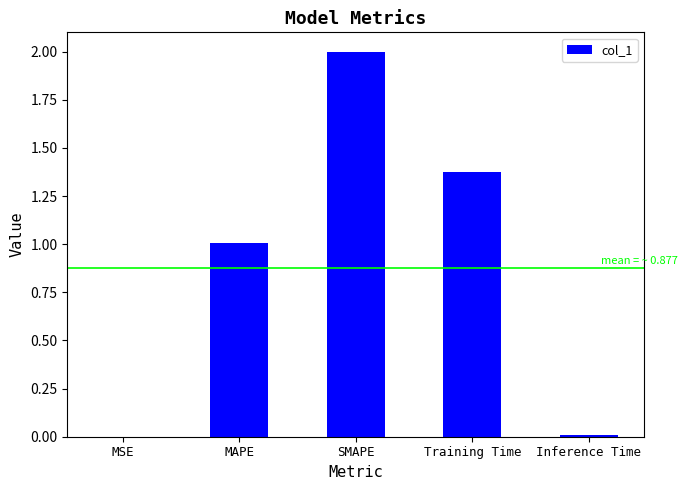

What is the difference between the values at MAPE and SMAPE?

1.0